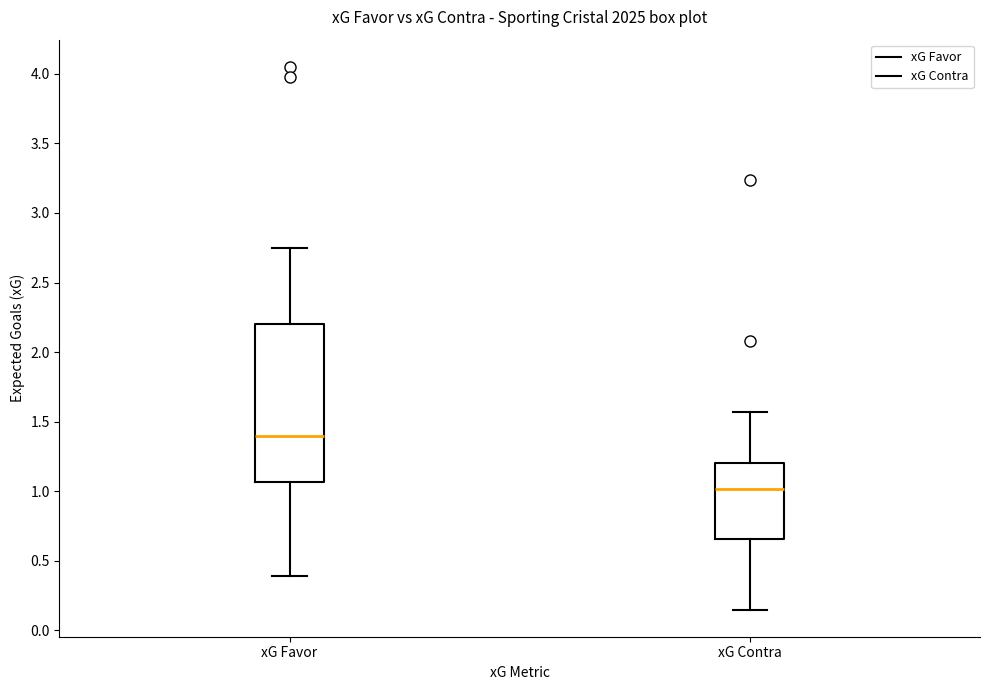

Which box is the tallest, from its lower edge to its upper edge?

xG Favor